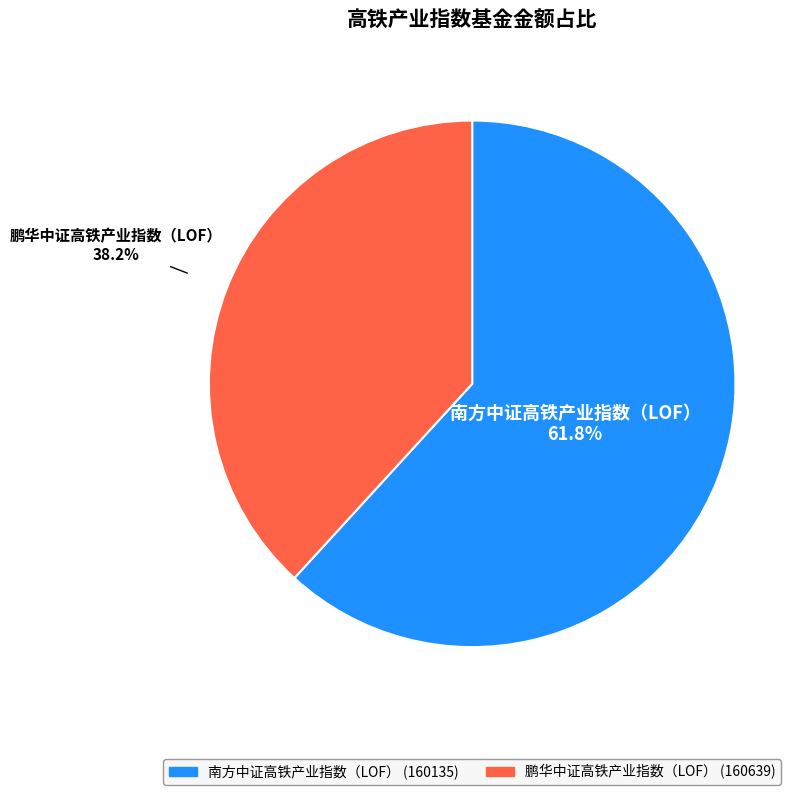

What percentage is NOT represented by 鹏华中证高铁产业指数（LOF）?

61.8%